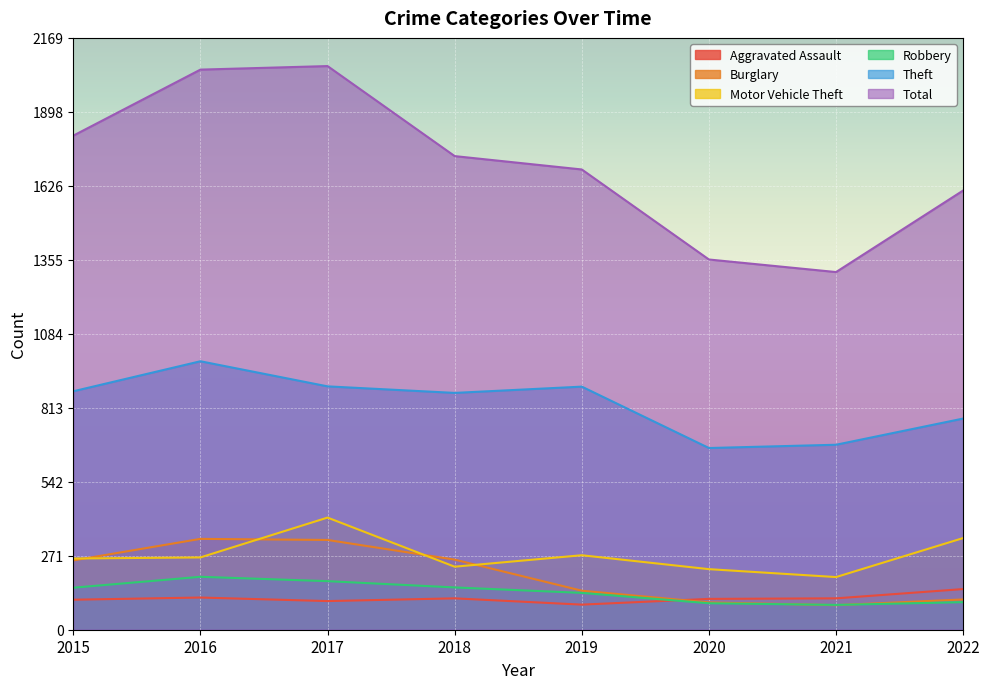

Is it true that Aggravated Assault equals 196 at 2018?

False